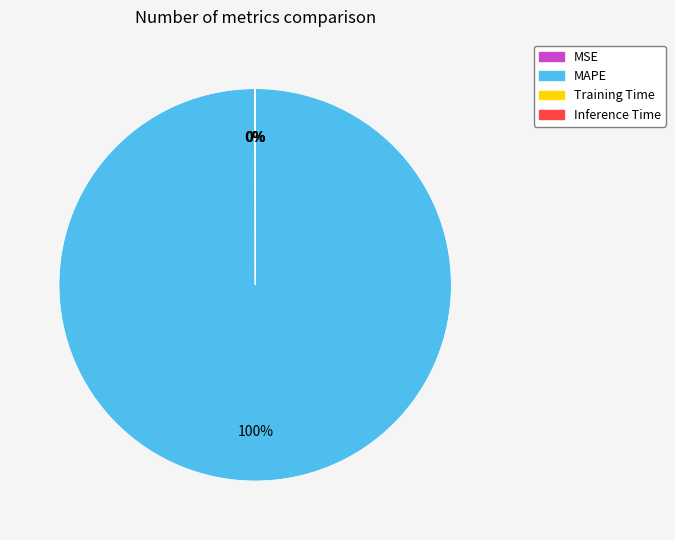

To the nearest percent, what is the difference between the largest and smallest slice percentages?

100%